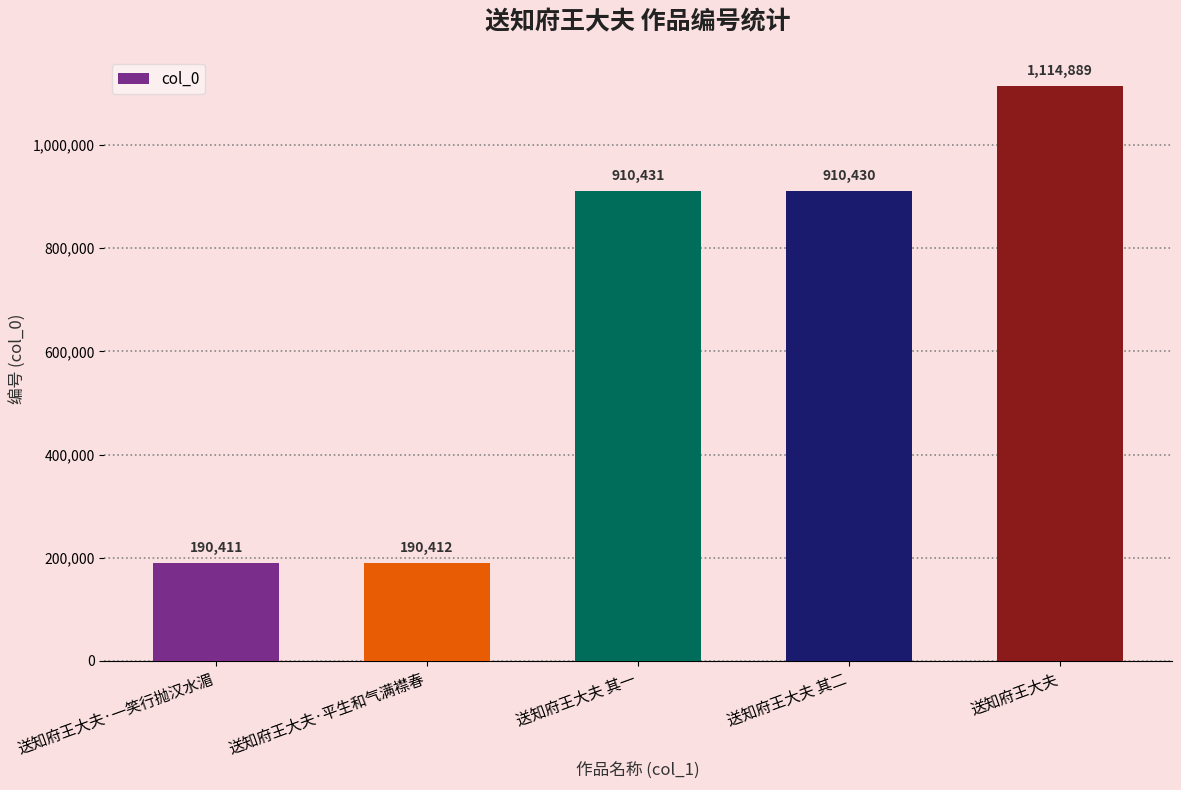

What is the sum of the values at 送知府王大夫 and 送知府王大夫·平生和气满襟春?

1305301